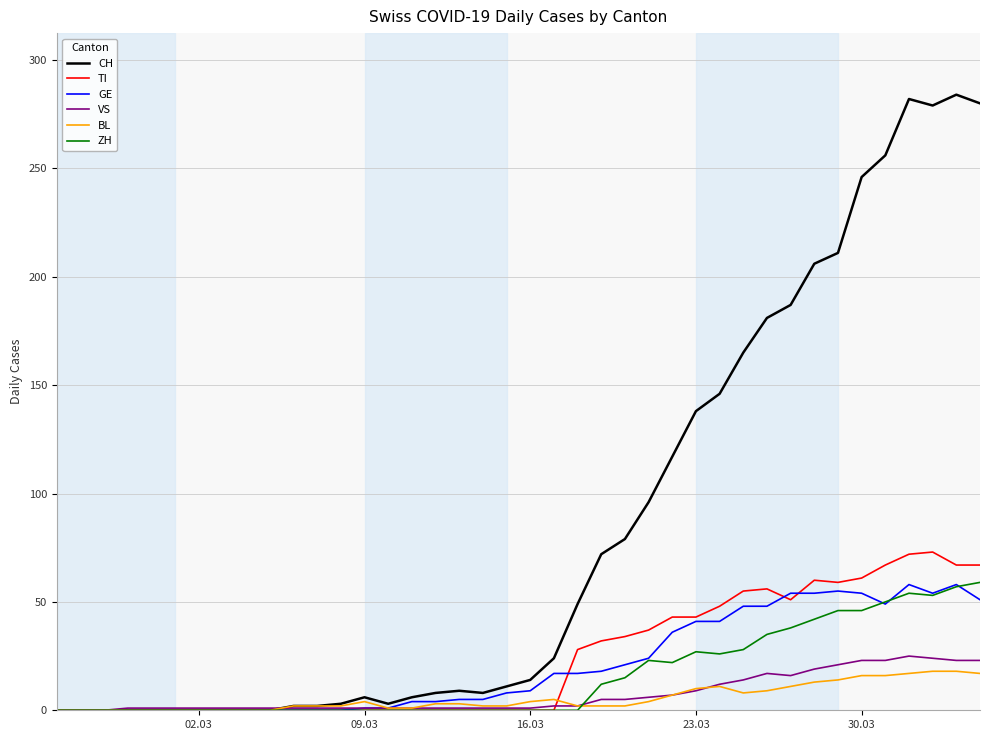

Which series has the largest total across all categories?

CH